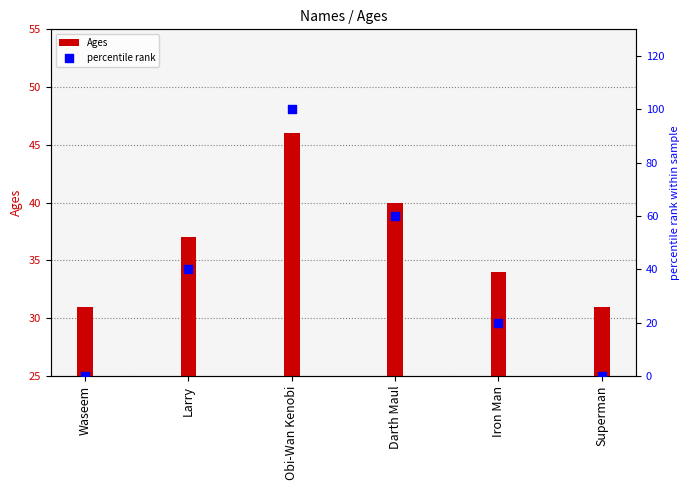

What are all the series names shown in the legend?

Ages, percentile rank